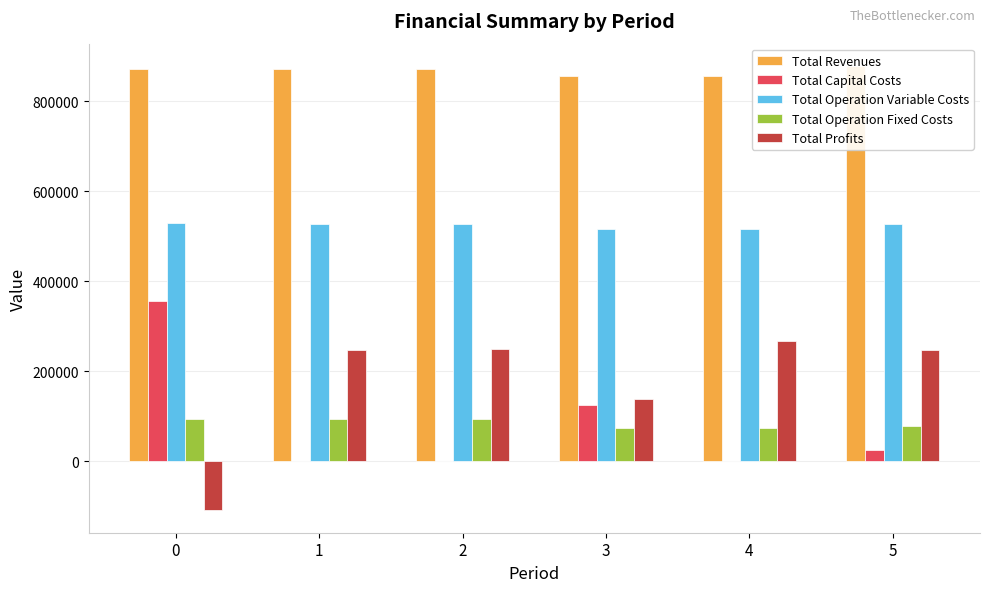

The value of Total Revenues at 2 is 871206.7. True or false?

True